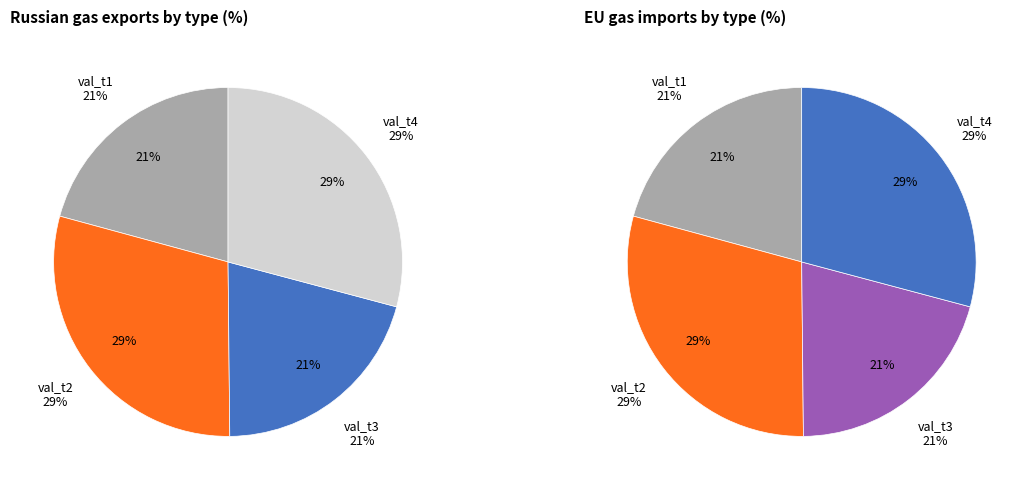

Does any single category account for the majority?

No